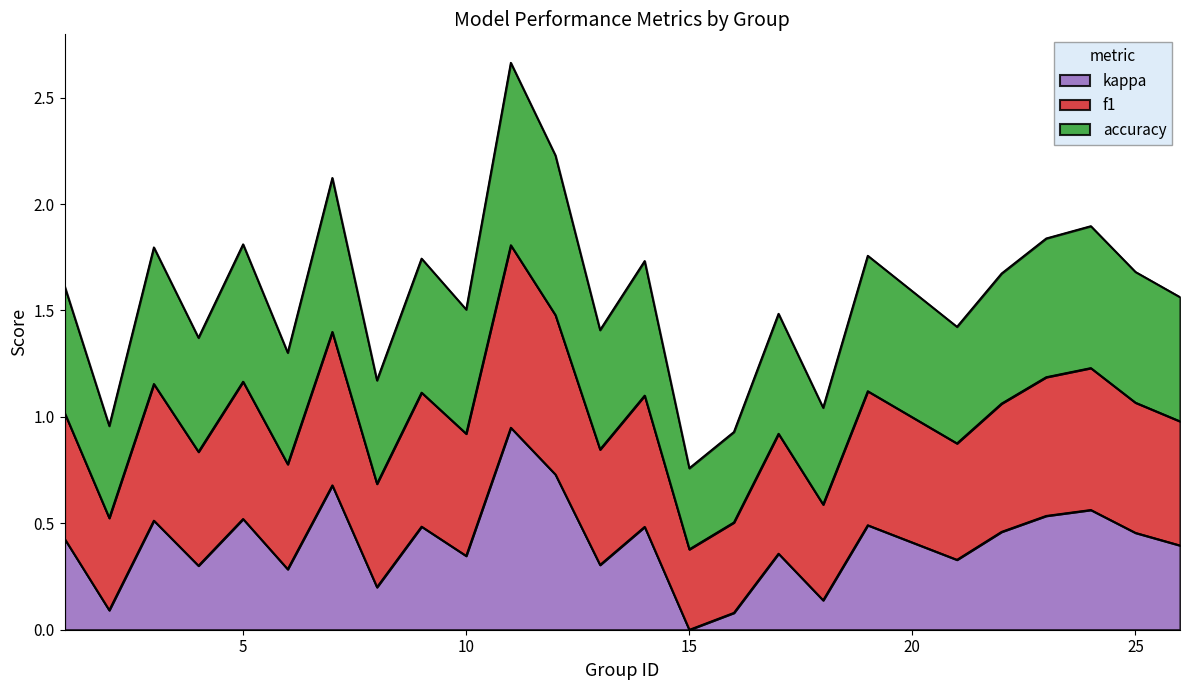

True or false: f1 and accuracy intersect in this chart.

False